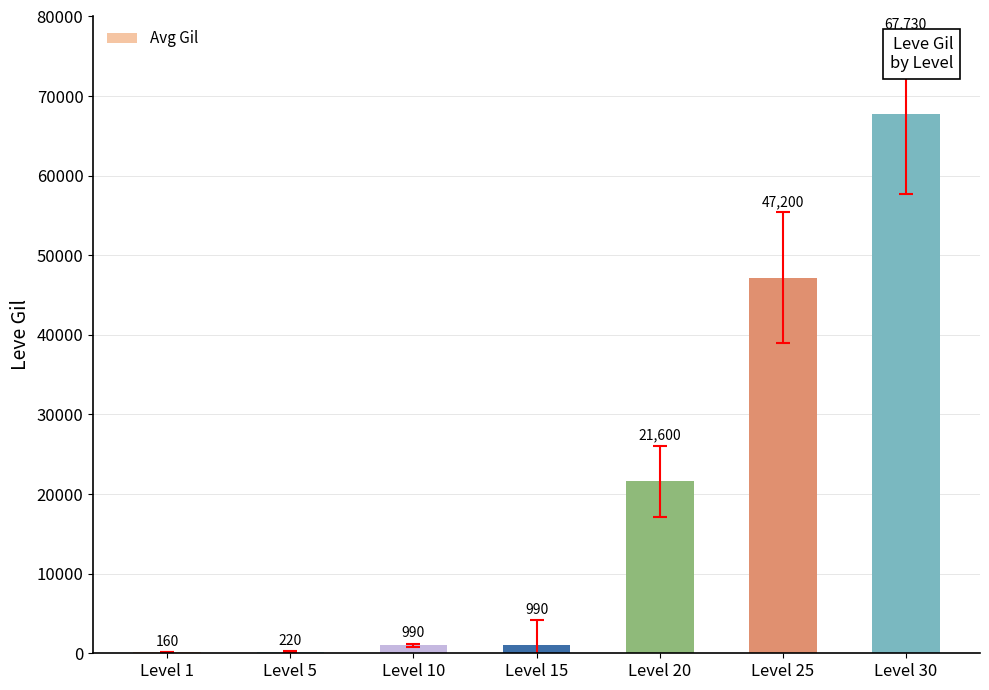

Where is the data nearest to the value 33945?

Level 20